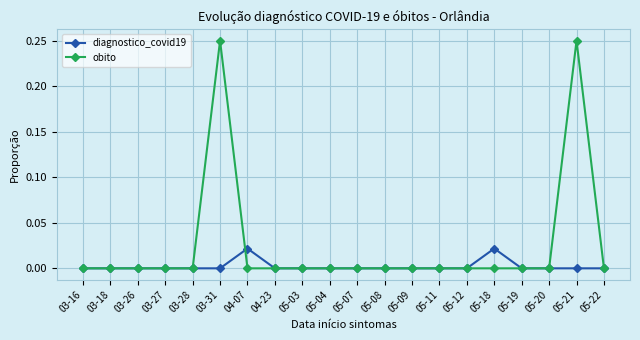

What are all the series names shown in the legend?

diagnostico_covid19, obito